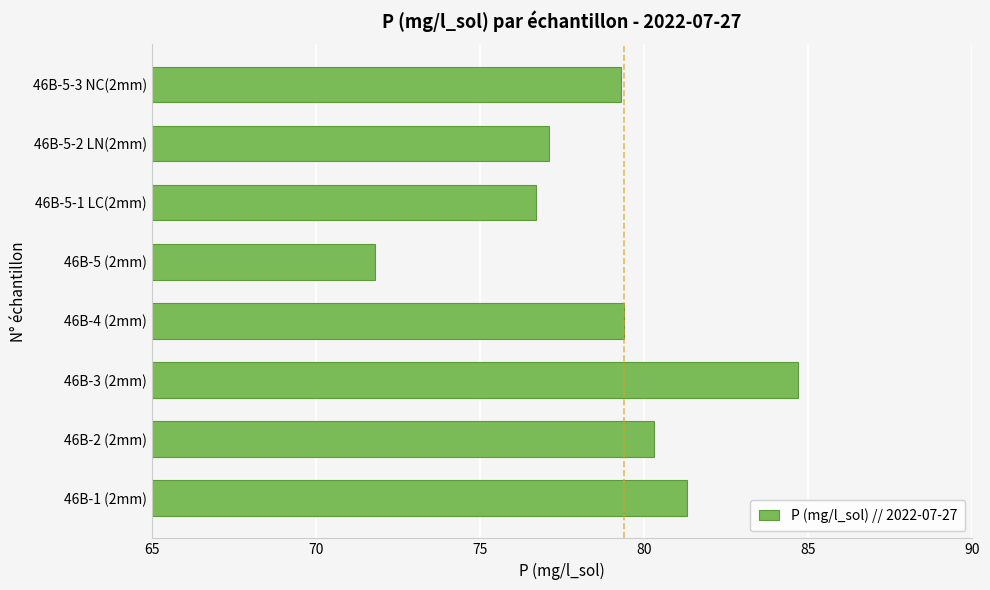

How many values are below 79?

3